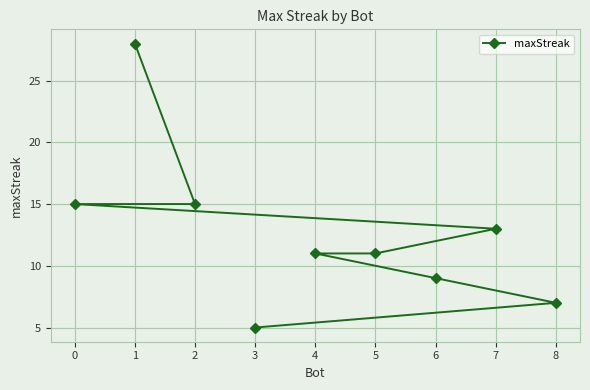

What is the difference between the values at 4 and 7?

2